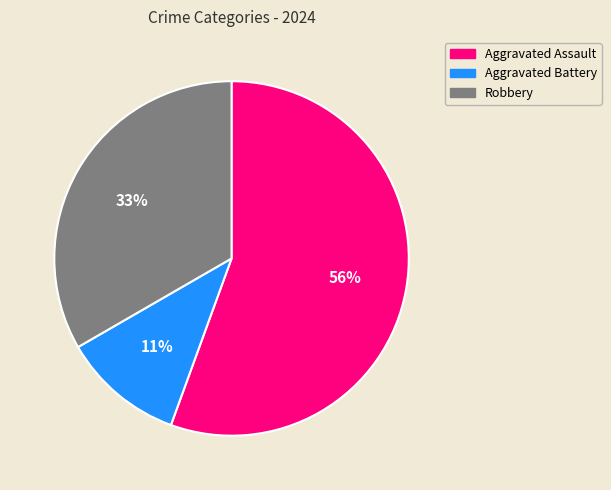

Between Robbery and Aggravated Assault, which is larger?

Aggravated Assault